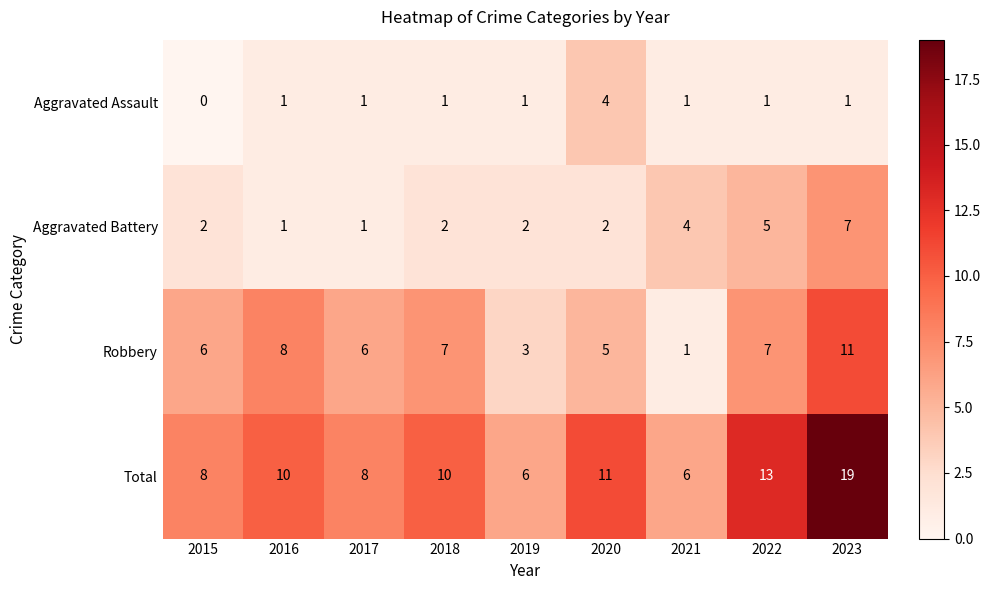

What is the maximum value for Aggravated Battery?

7